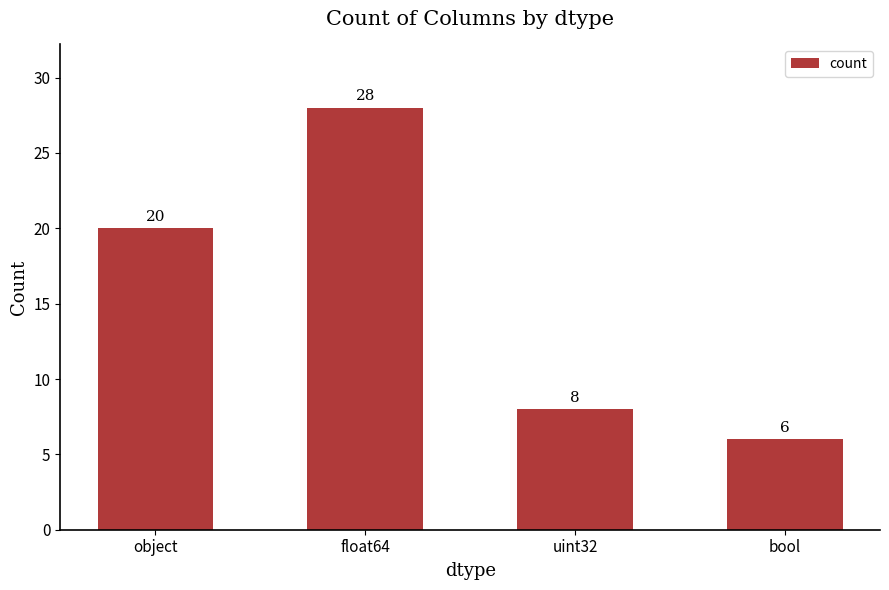

Rank the categories by value from lowest to highest.

bool, uint32, object, float64